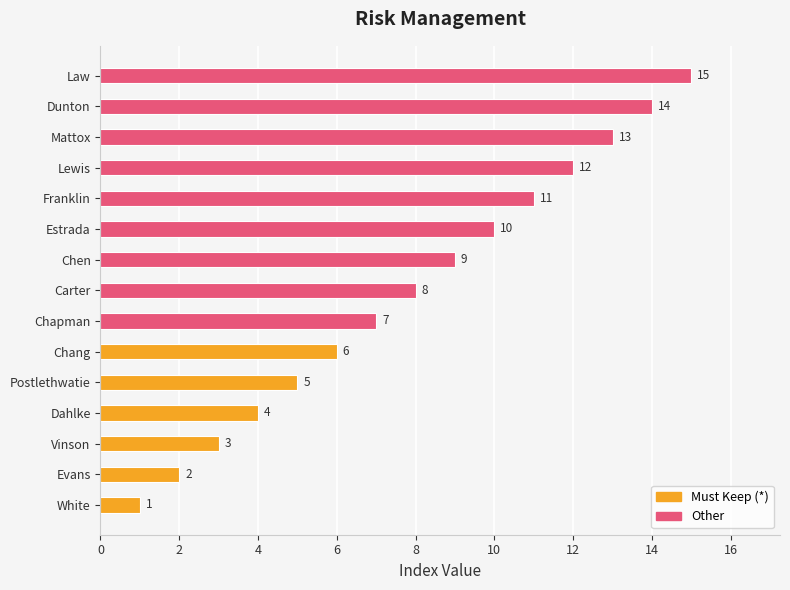

How many bars are there in total?

15